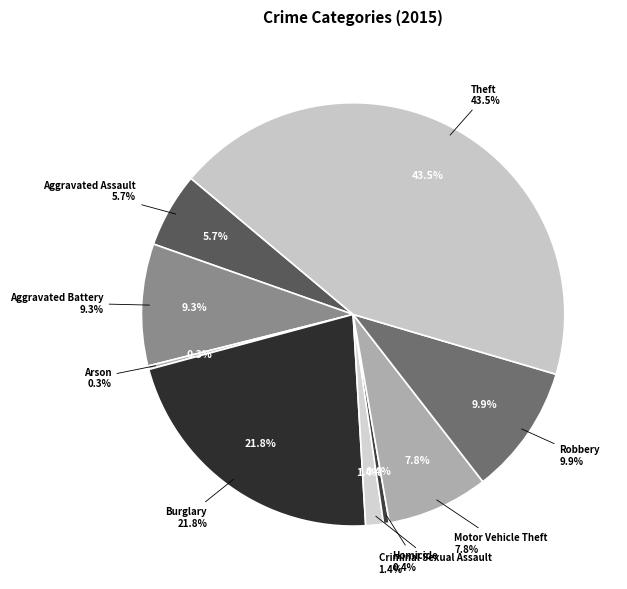

To the nearest percent, what portion does Aggravated Battery represent?

9%